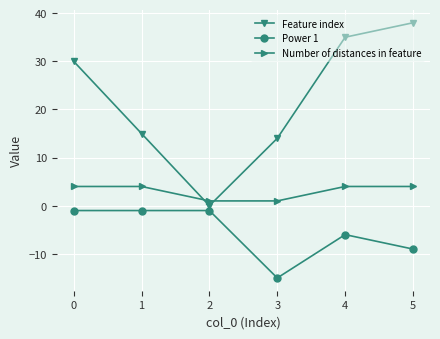

How many categories are shown in the chart?

6